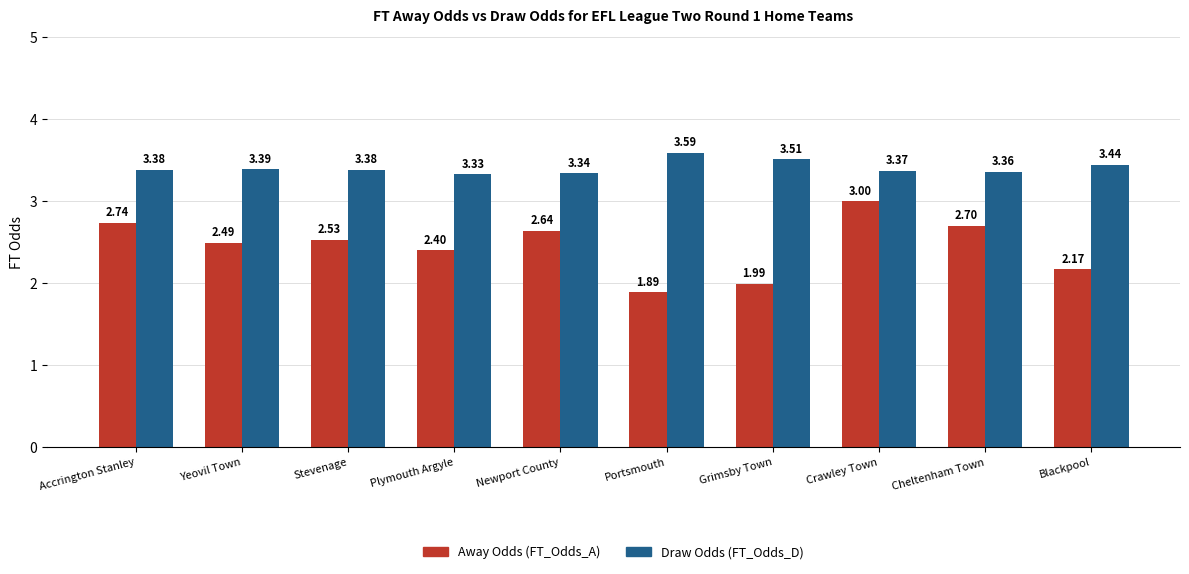

Are the bars horizontal?

No